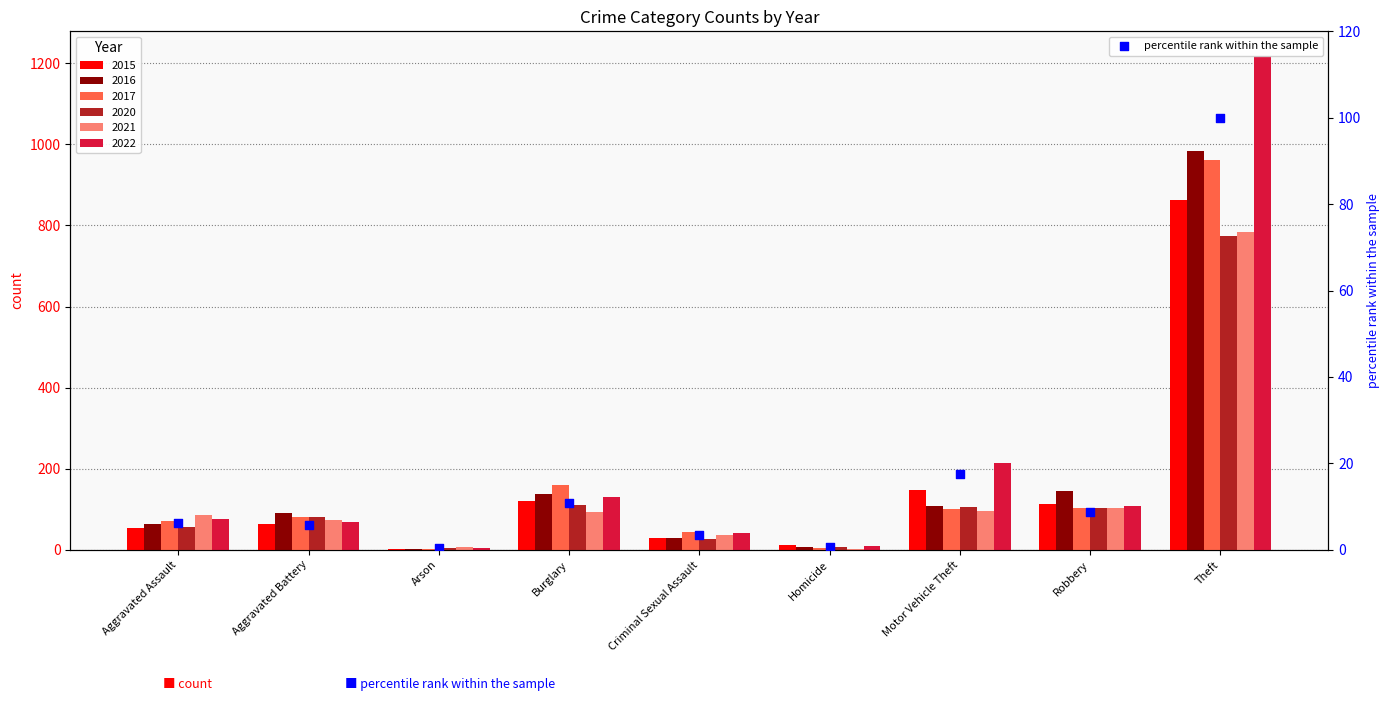

Between Robbery and Aggravated Assault, which is larger?

Robbery